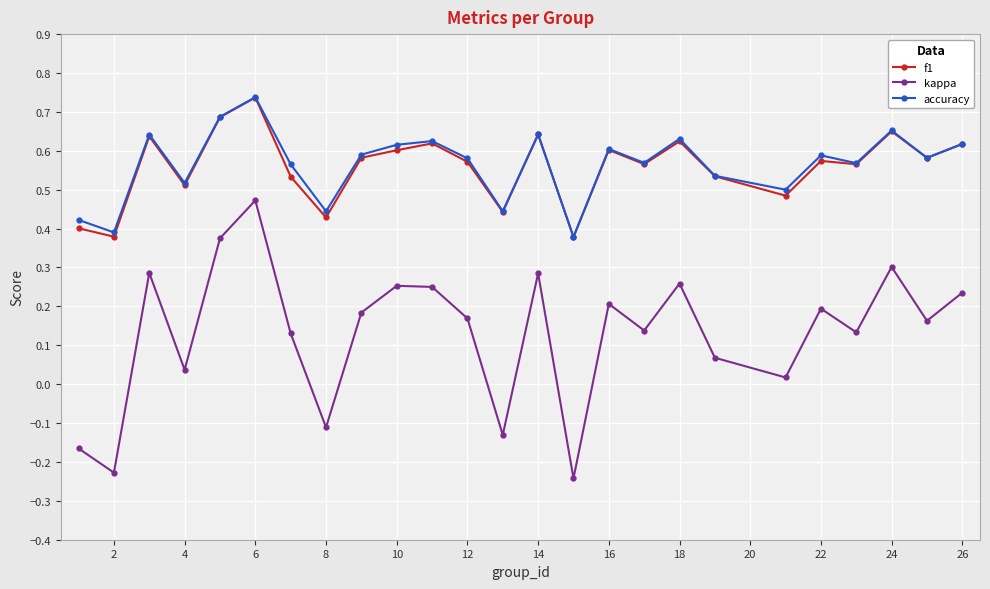

Count the accuracy values in the range 0 to 1.

25